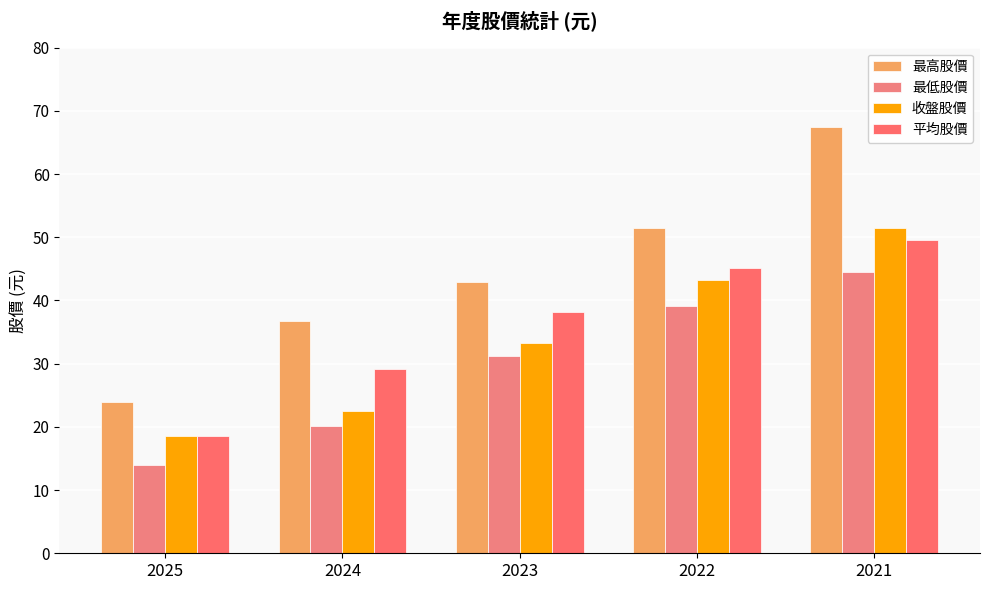

Between 2021 and 2022, which is larger?

2021